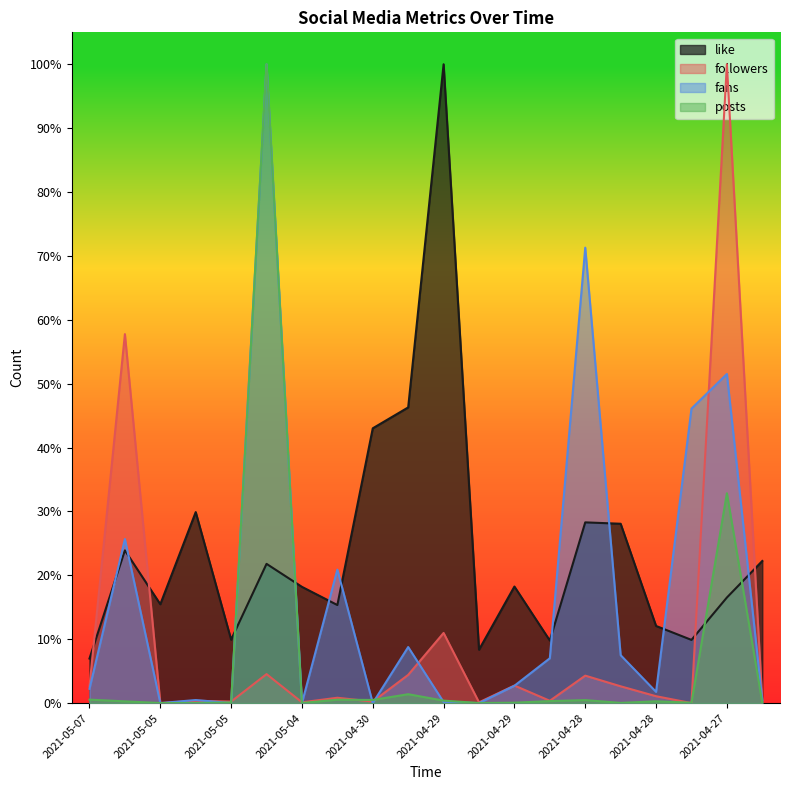

Which series has the largest range (max minus min)?

followers